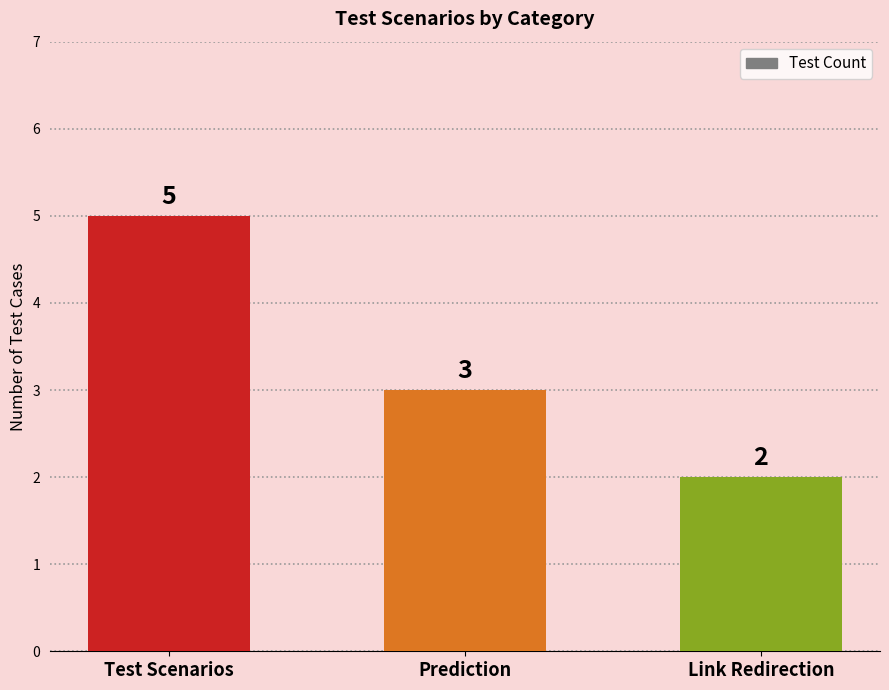

Reading right to left, list all the values displayed in this chart.

Link Redirection=2	Prediction=3	Test Scenarios=5